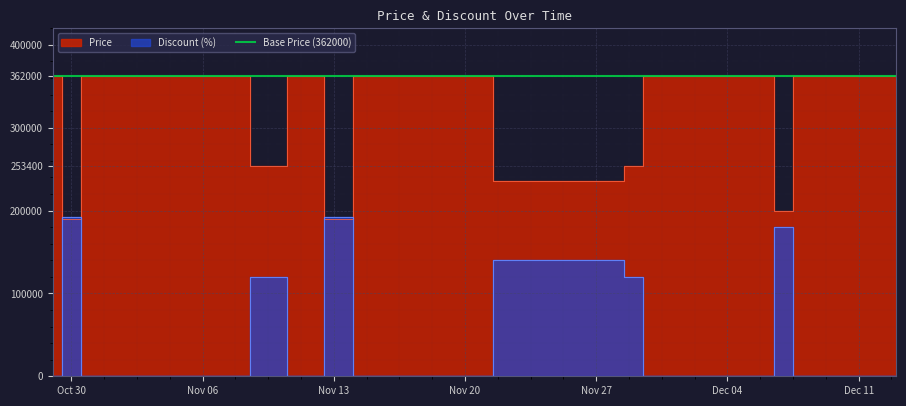

At which category is the sum across all series the highest?

Oct 30